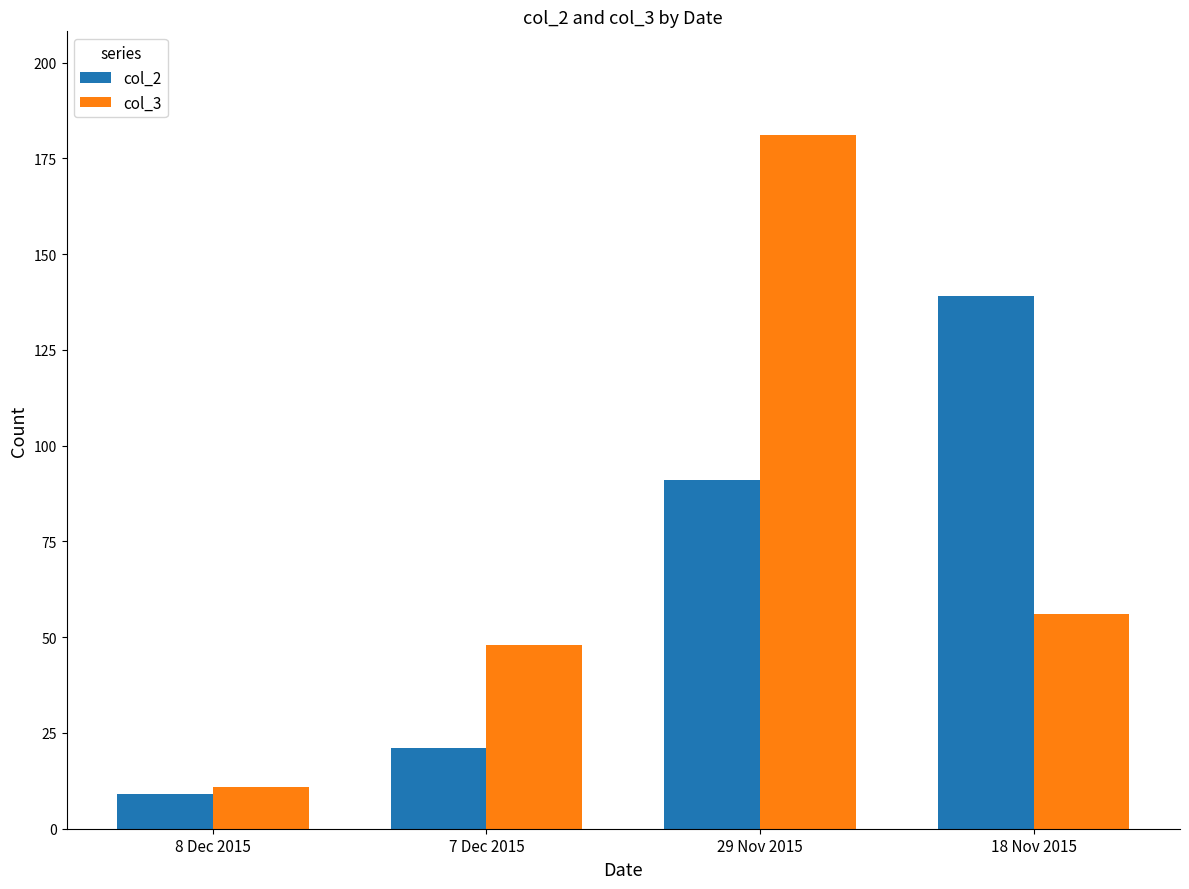

What are all the series names shown in the legend?

col_2, col_3